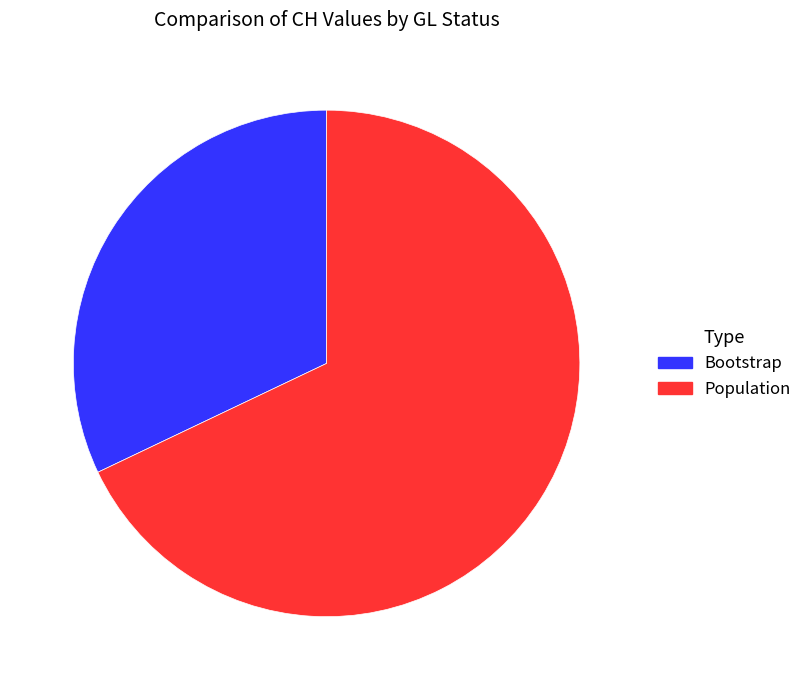

Which has a higher value, Population or Bootstrap?

Population